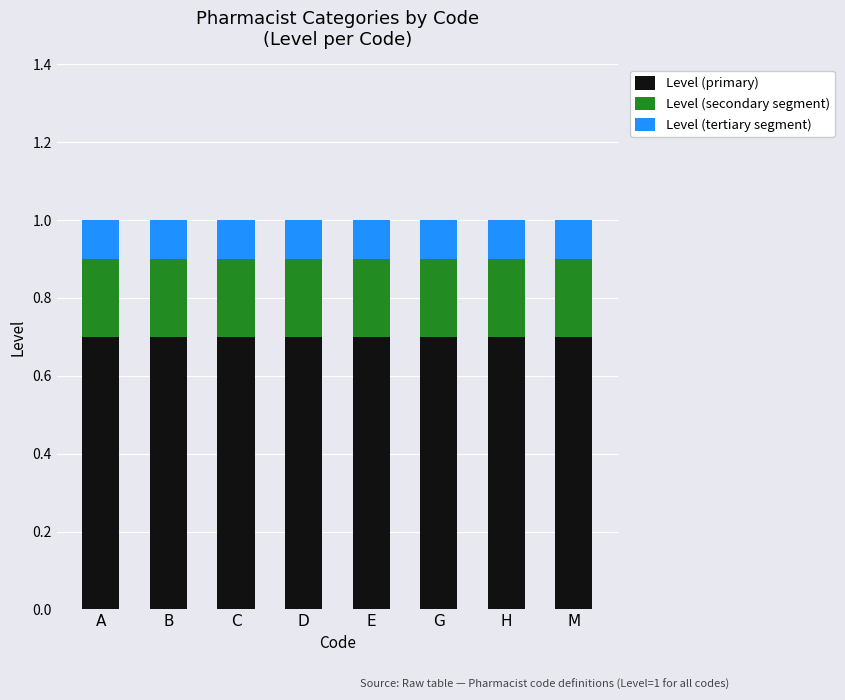

What is the minimum value for Level (primary)?

0.7